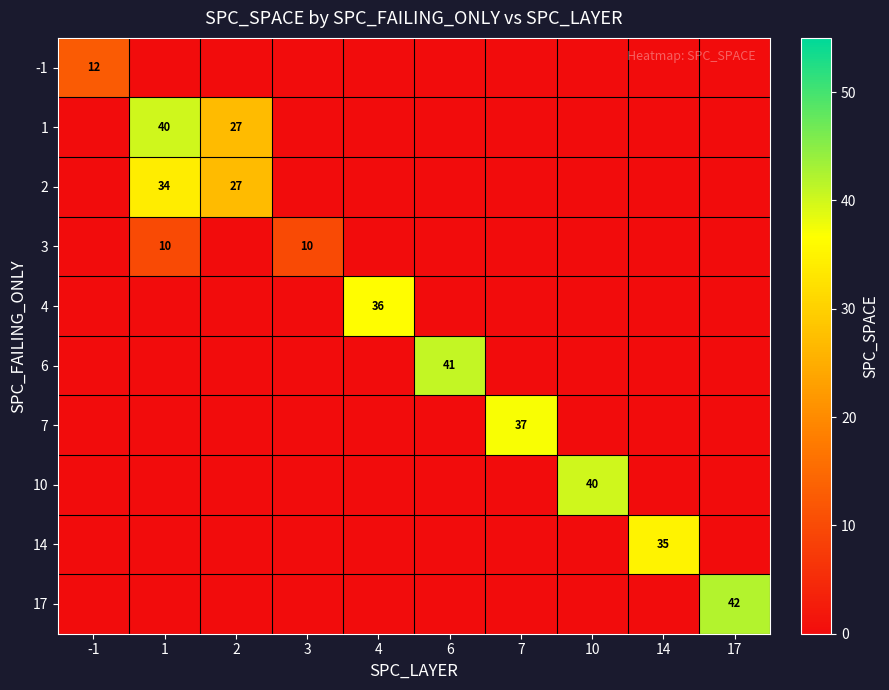

The value of 7 at 7 is 37. True or false?

True